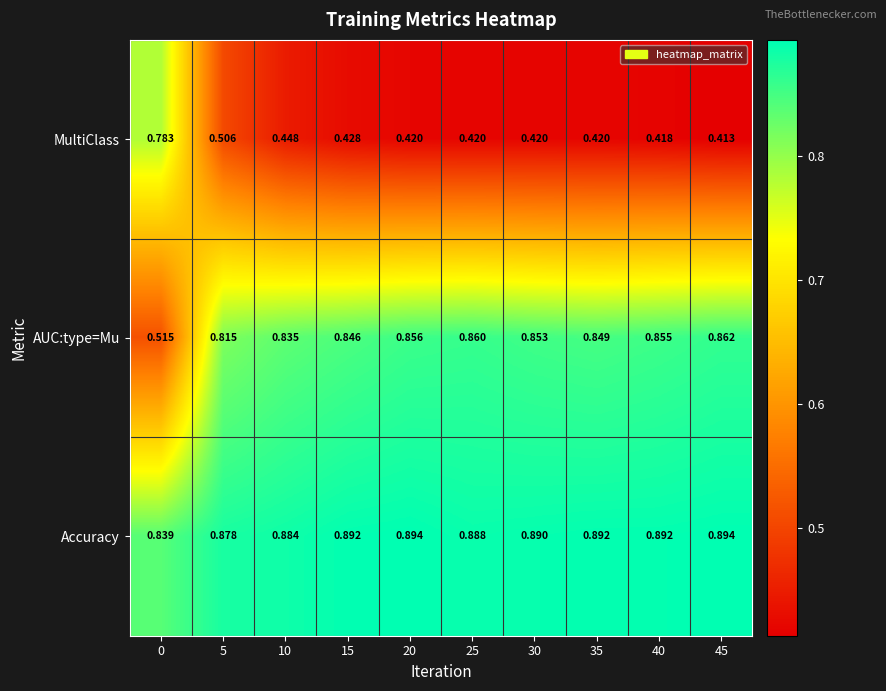

Which series changed the most between 20 and 25?

Accuracy